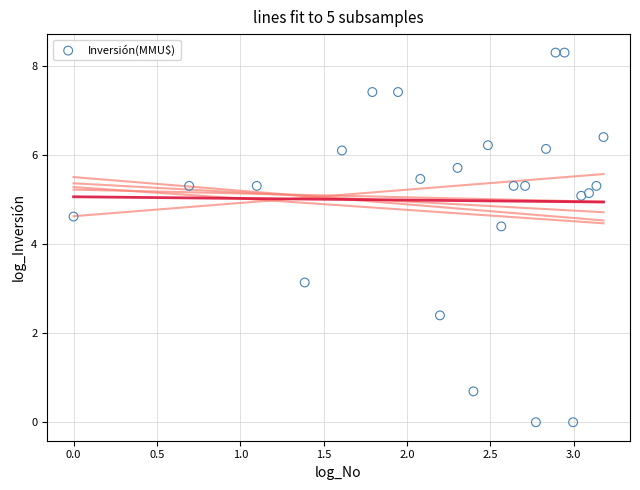

What Y value in the scatter plot is closest to 4?

4.4